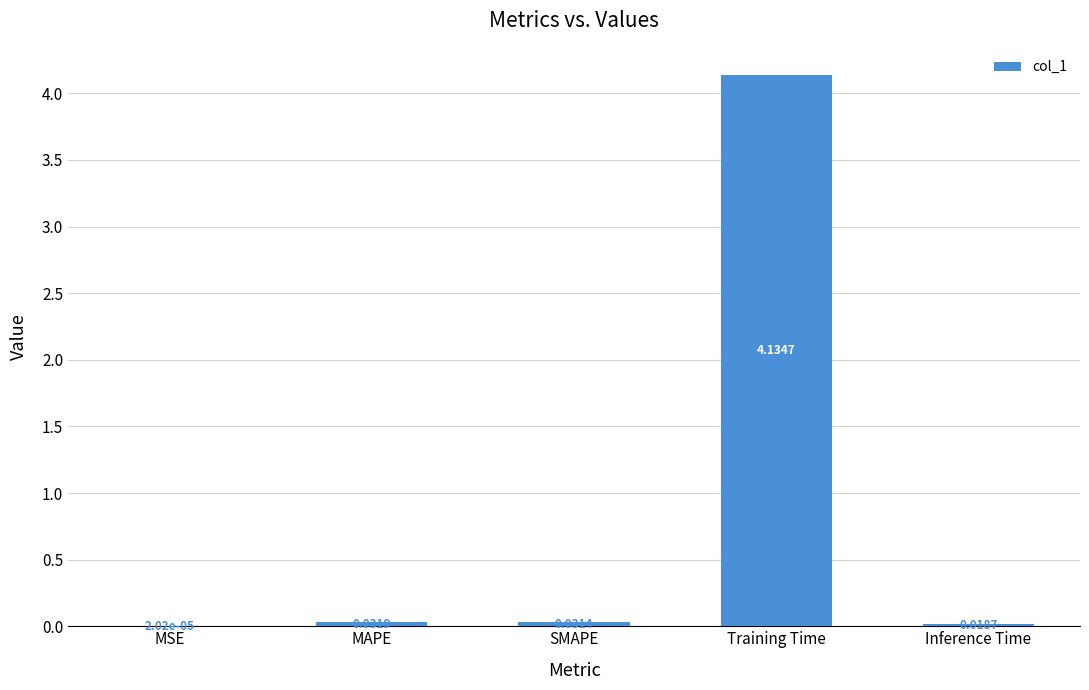

Which category has the highest value across all series?

Training Time